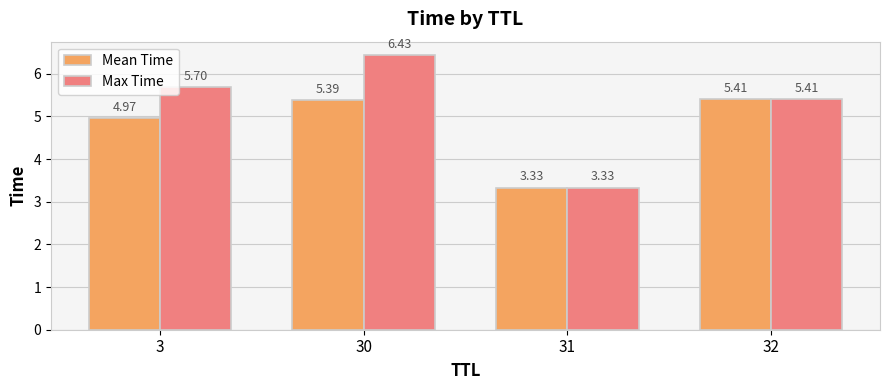

What value does the Mean Time series have at 32?

5.4